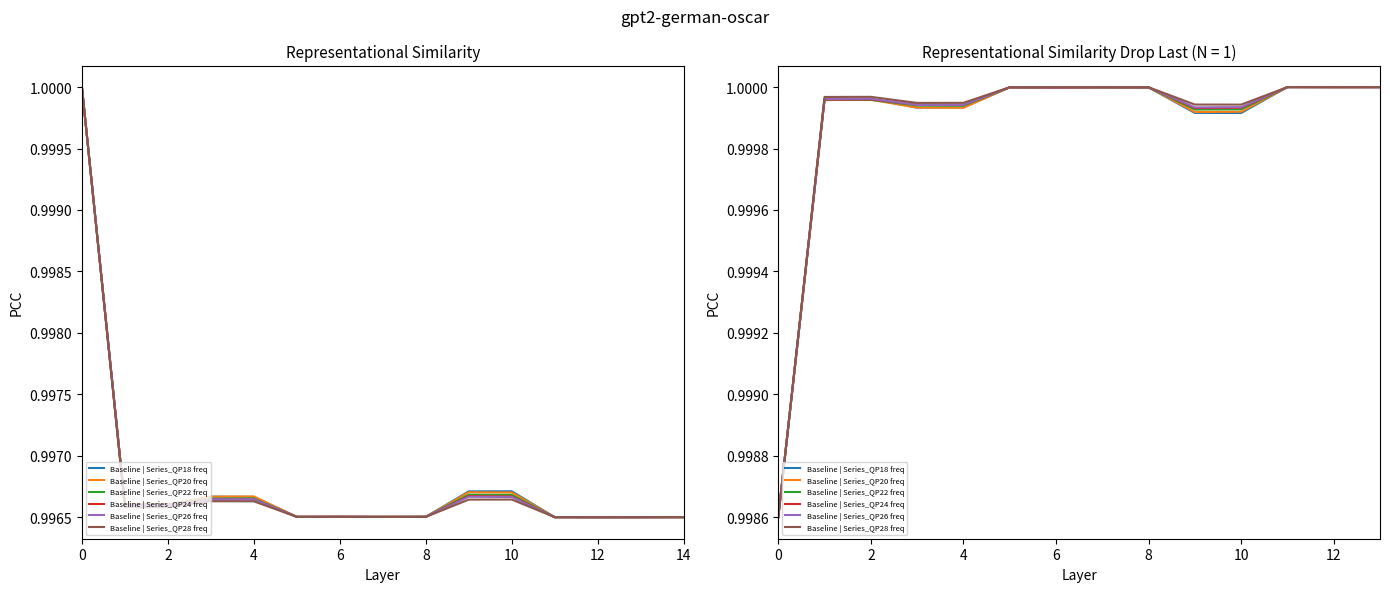

How many intersections are there between QP20 freq and QP28 freq?

1